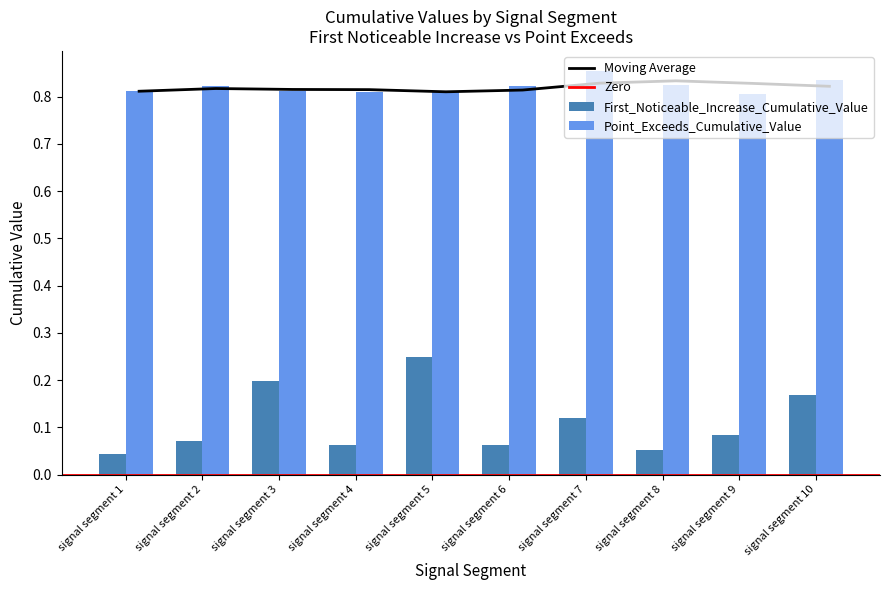

What is the maximum value shown in the chart?

0.9